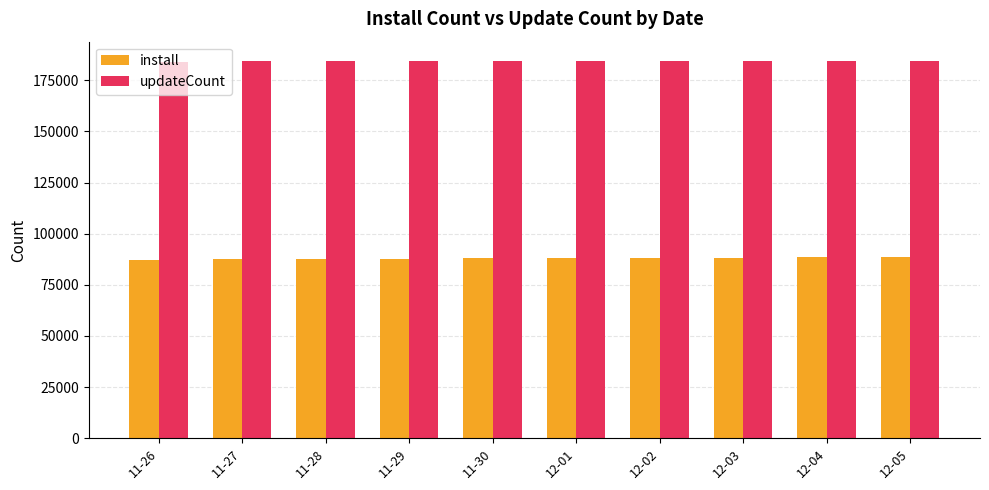

At how many categories does at least one series exceed 92968?

10